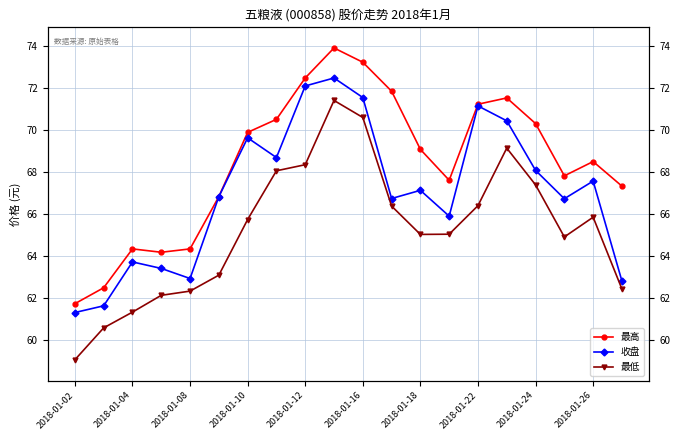

List the series in order of their overall mean, highest first.

最高, 收盘, 最低